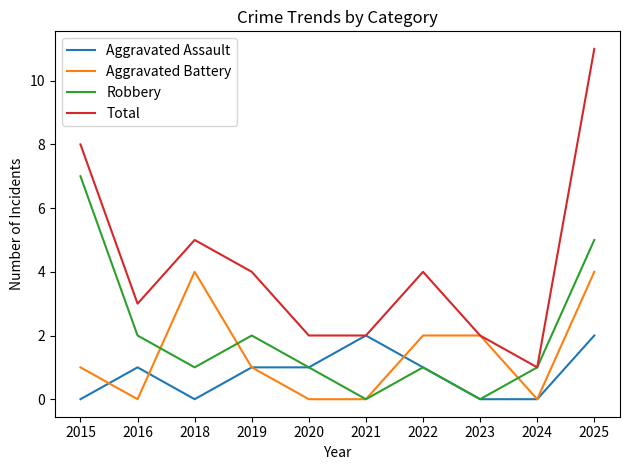

Does the chart display data point markers on the line(s)?

No